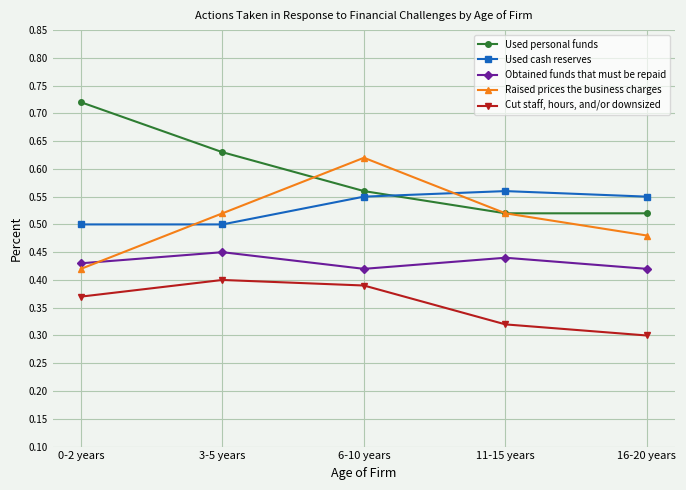

Which category has the highest value across all series?

0-2 years